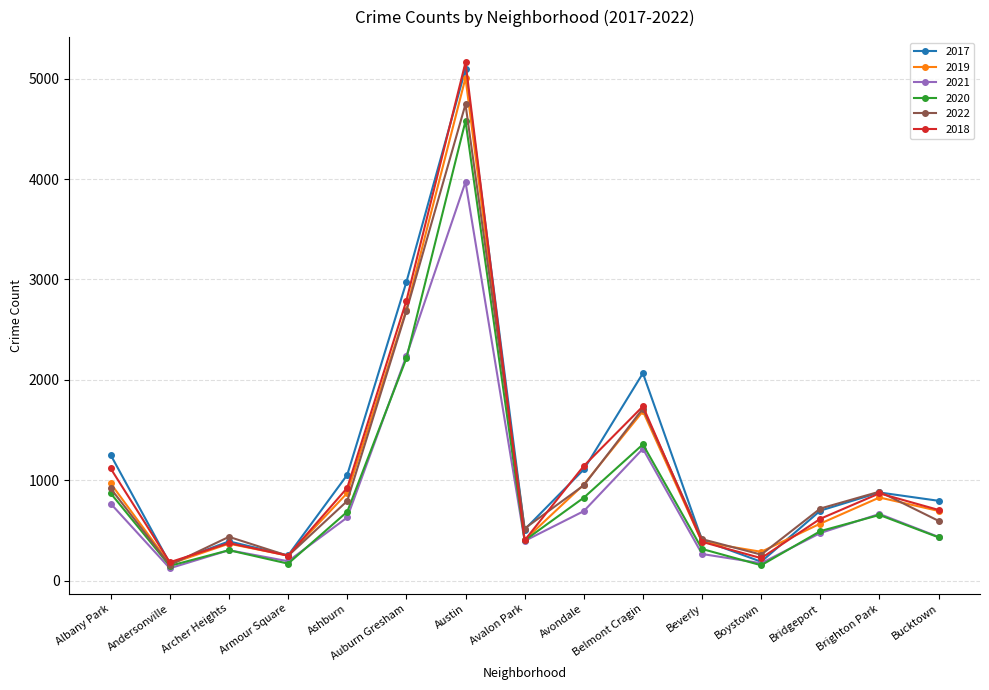

Which label corresponds to the largest value in the chart?

Austin